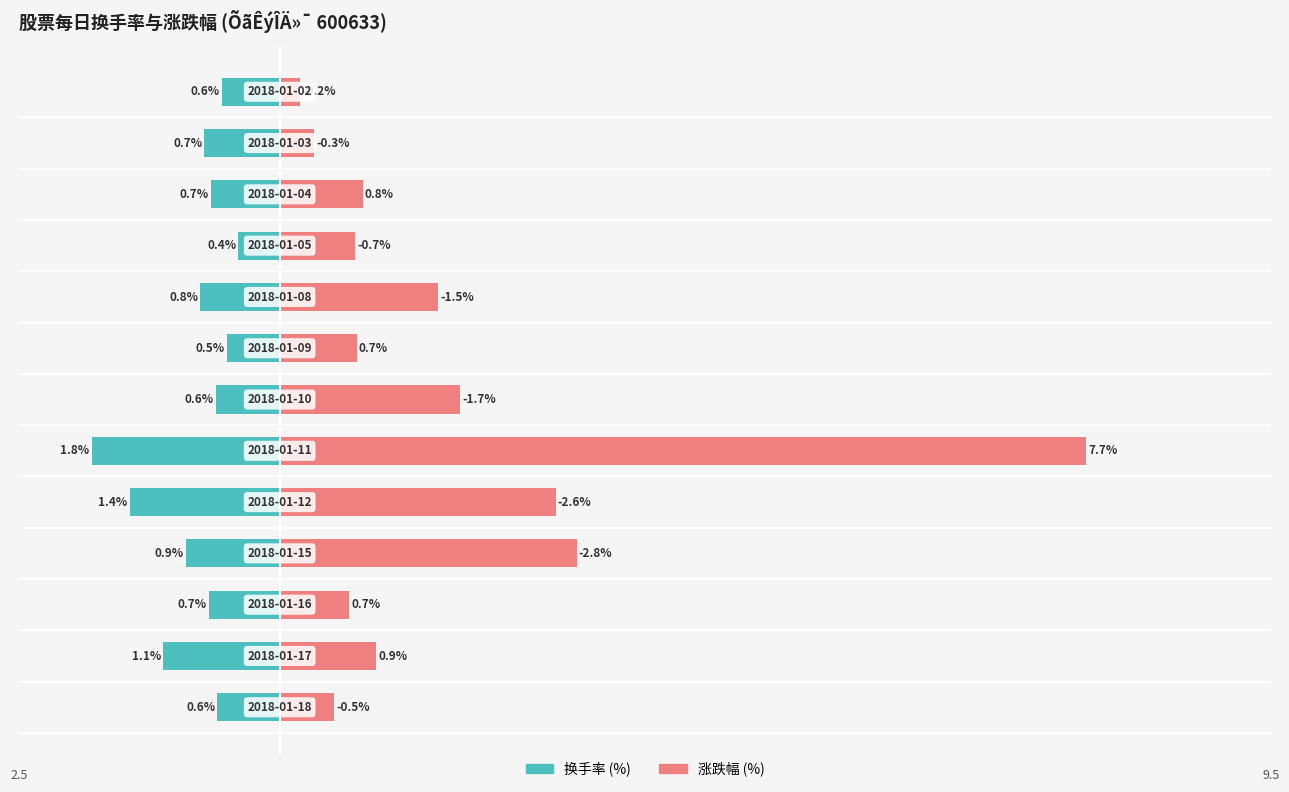

Read the 涨跌幅 value at 2018-01-05.

-0.7